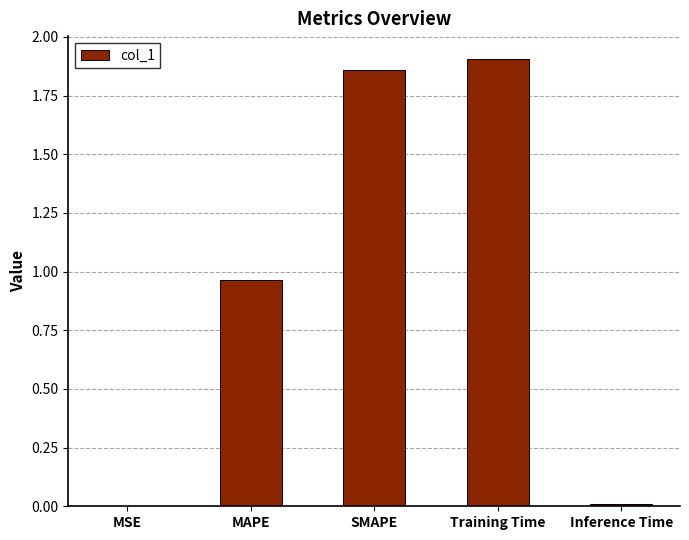

The chart shows a value of 0.8 at Training Time. True or false?

False